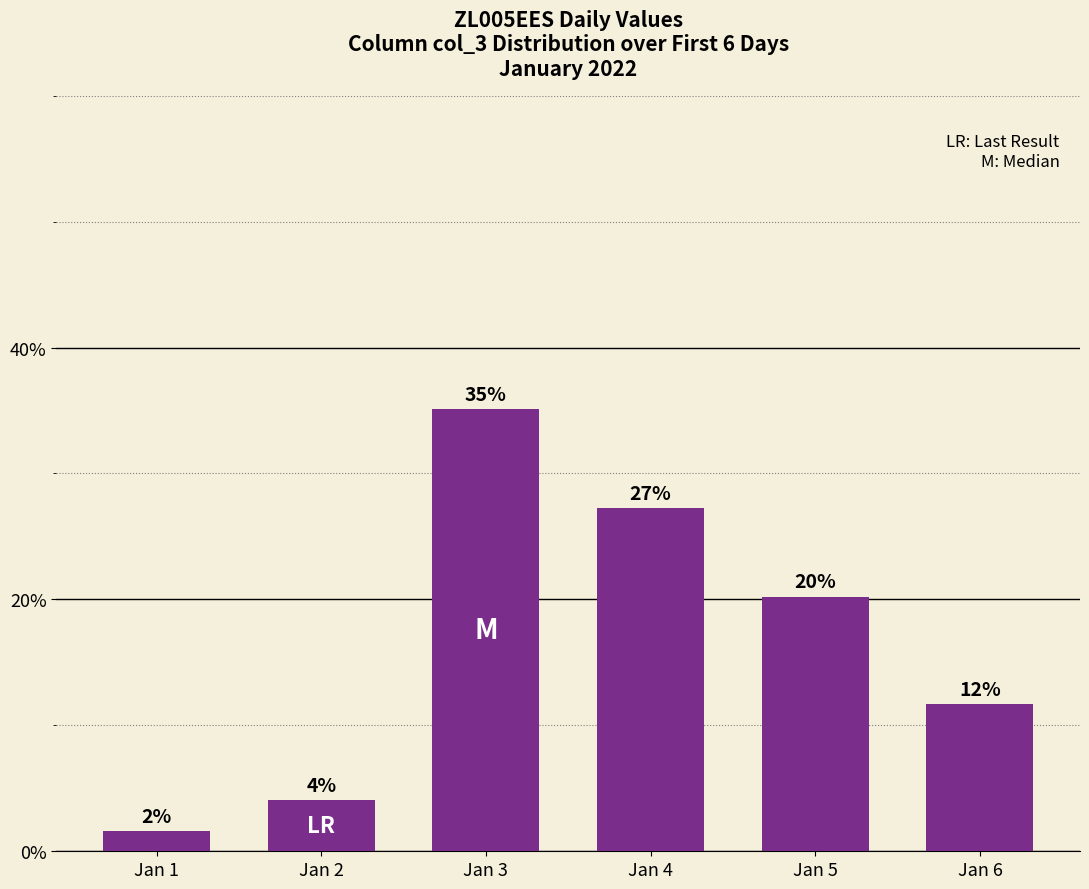

How many bars are there in total?

6